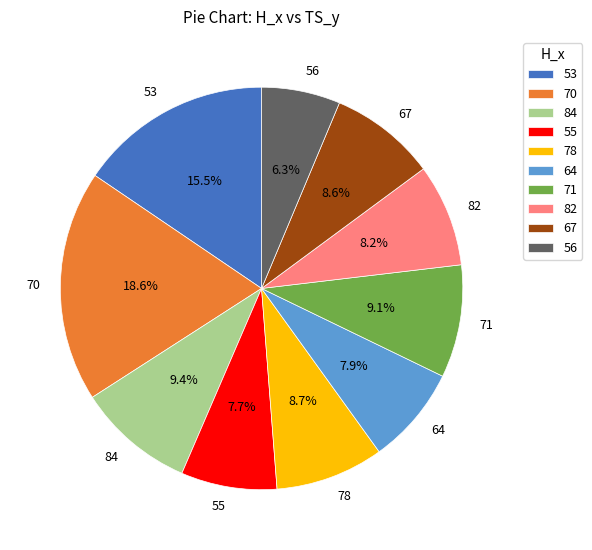

How many slices are in this pie chart?

10